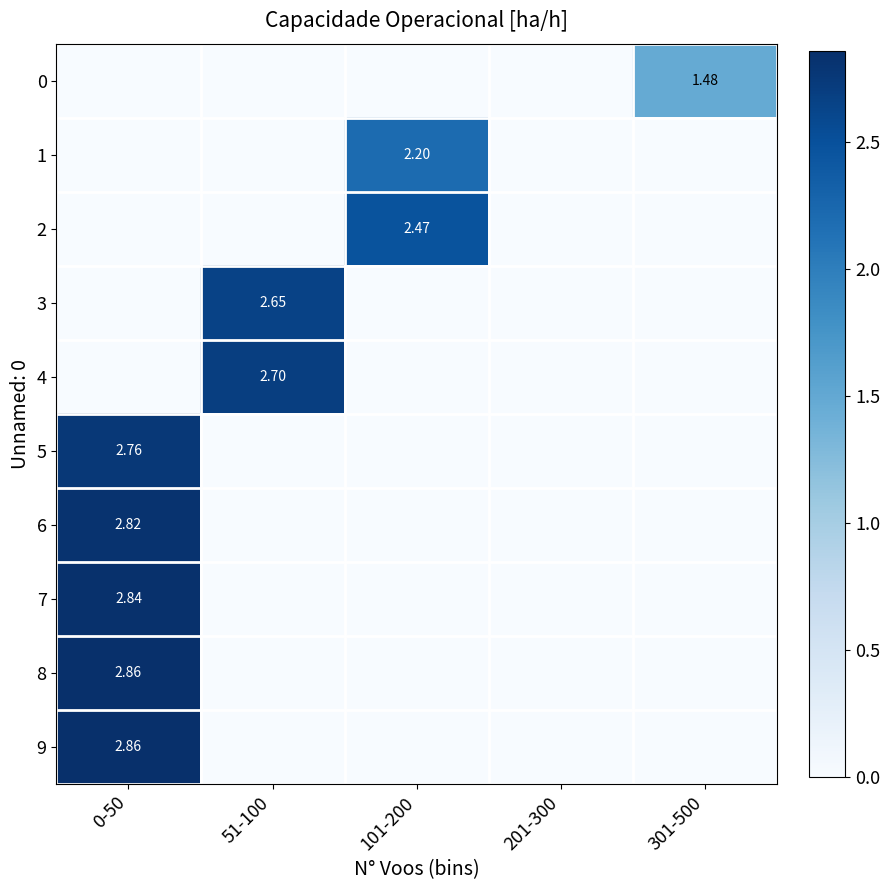

How many categories are shown in the chart?

5